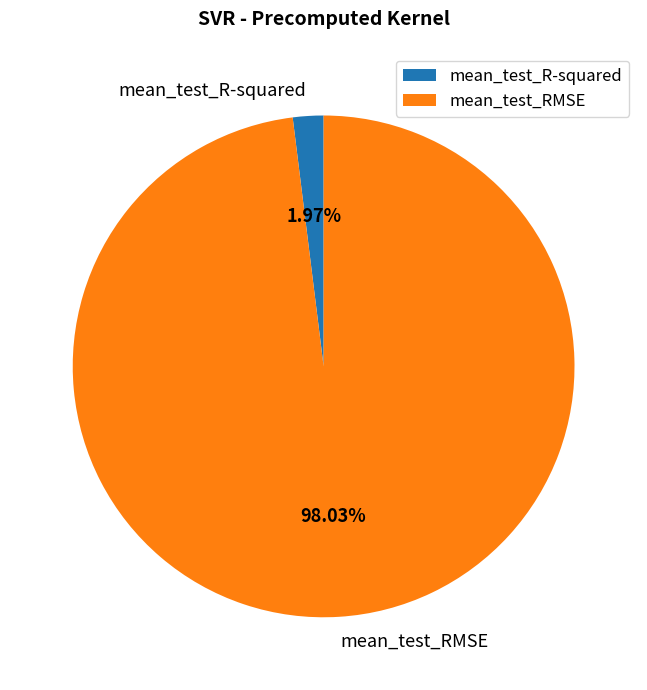

Which slice is the largest?

mean_test_RMSE